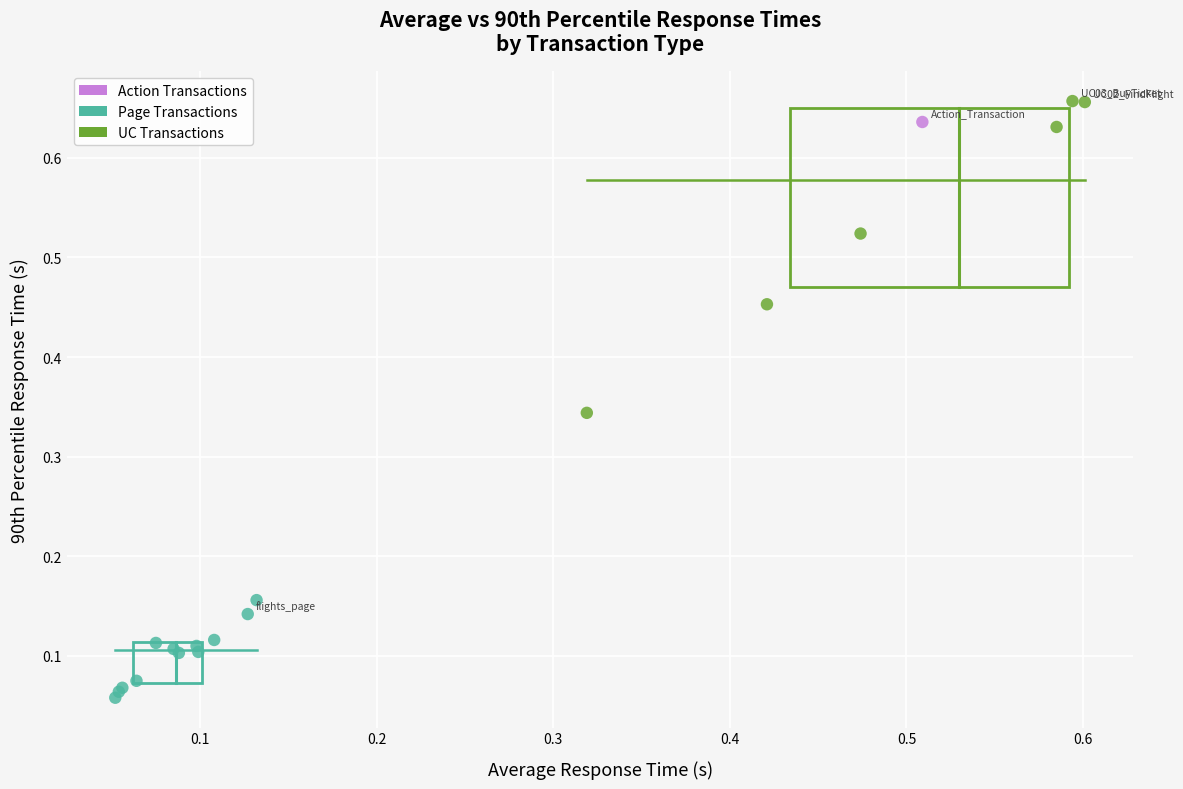

Which series contains the lowest Y value?

Page Transactions